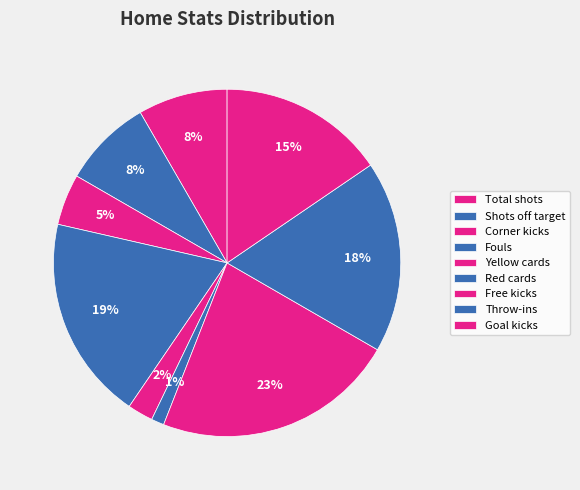

Count the number of slices in the pie.

9